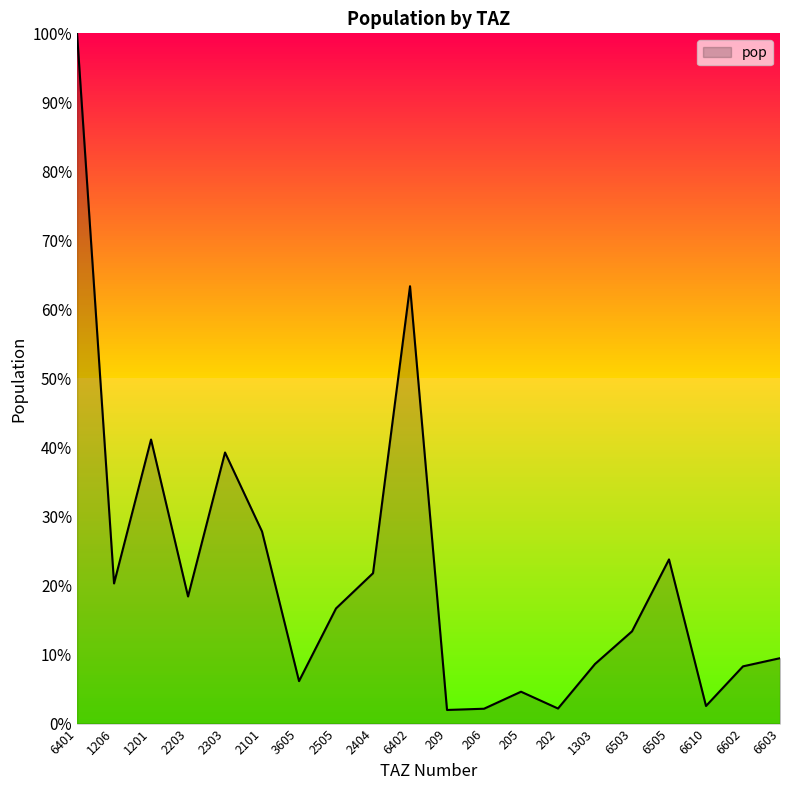

At which category does the data reach its first local valley?

1206